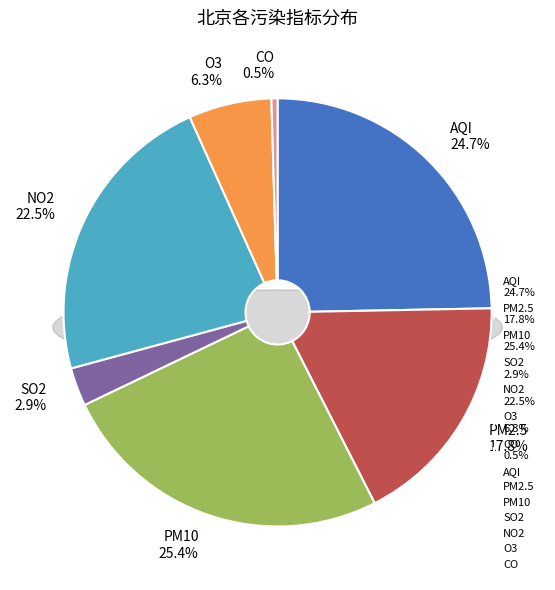

To the nearest percent, what is the combined percentage of O3 and CO?

7%